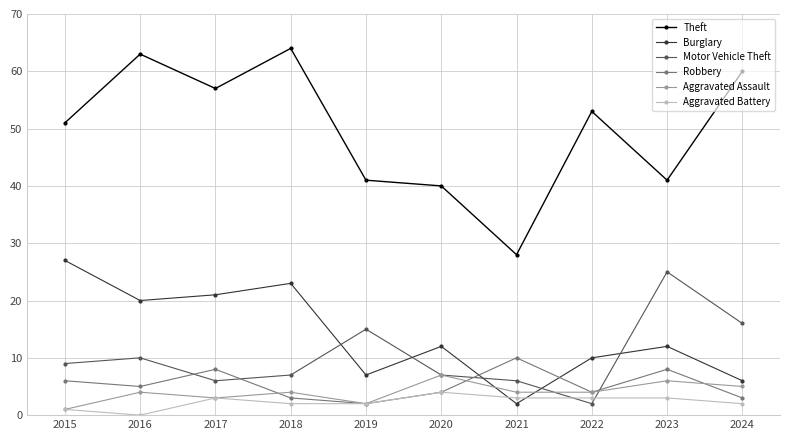

What is the total value across all series at 2020?

74